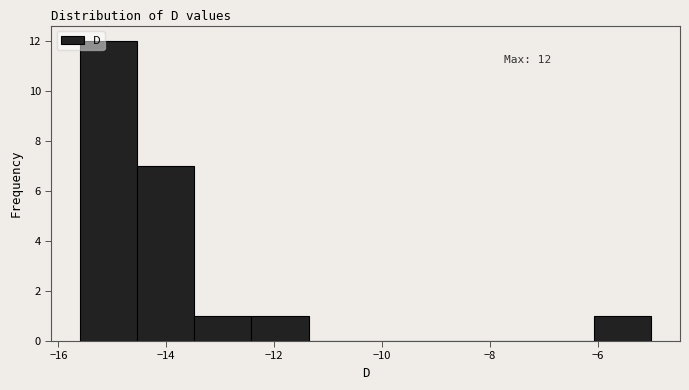

Which range on the x-axis has the tallest bar?

-15.60 to -14.54